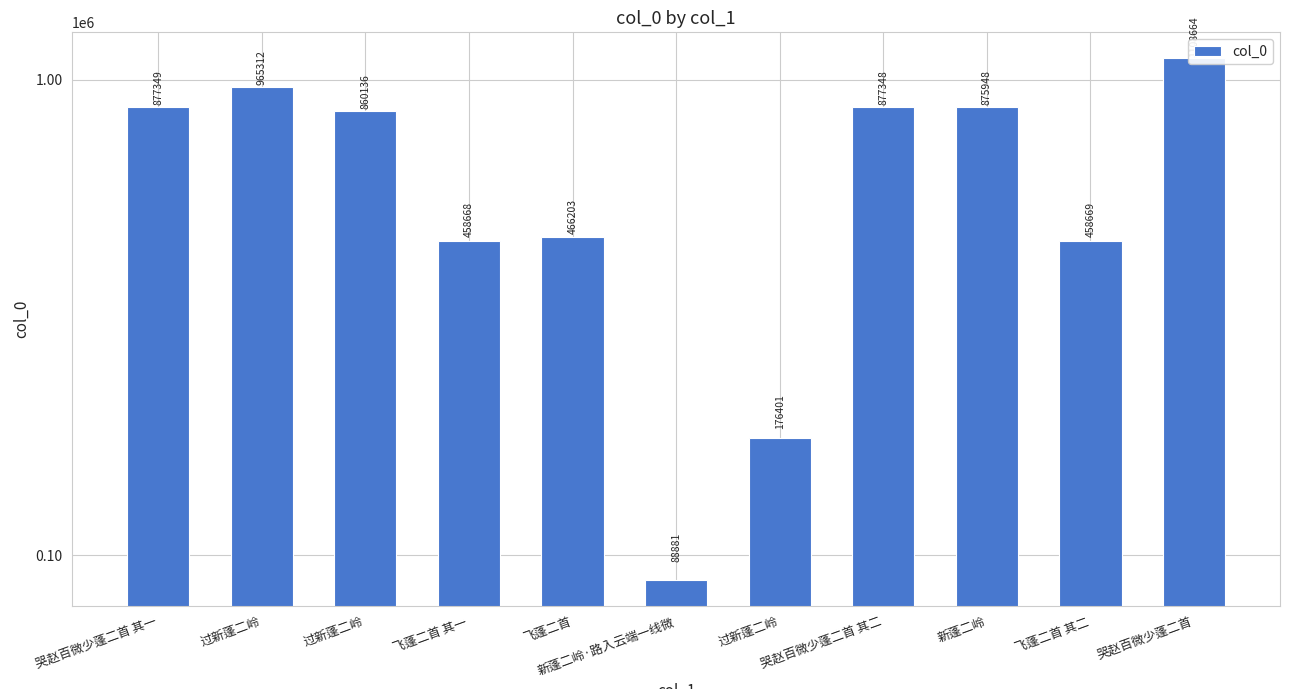

What is the change in value from 哭赵百微少蓬二首 其一 to 飞蓬二首?

-411146